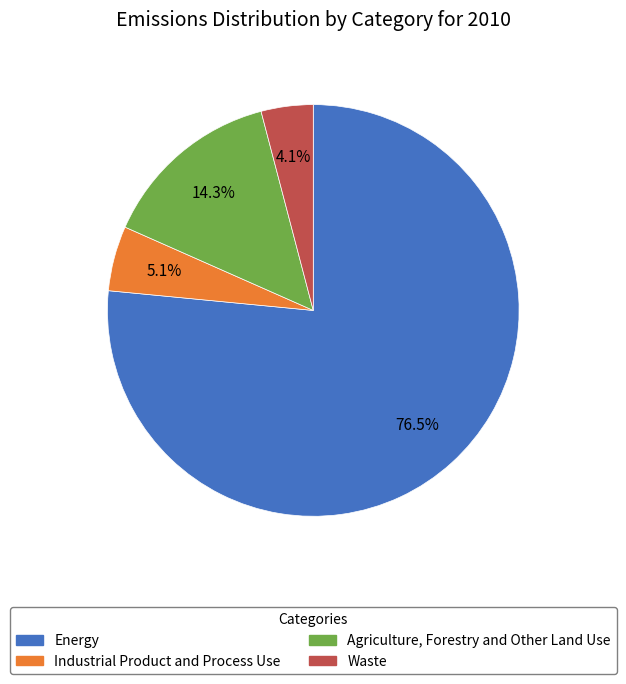

Does any single category account for the majority?

Yes